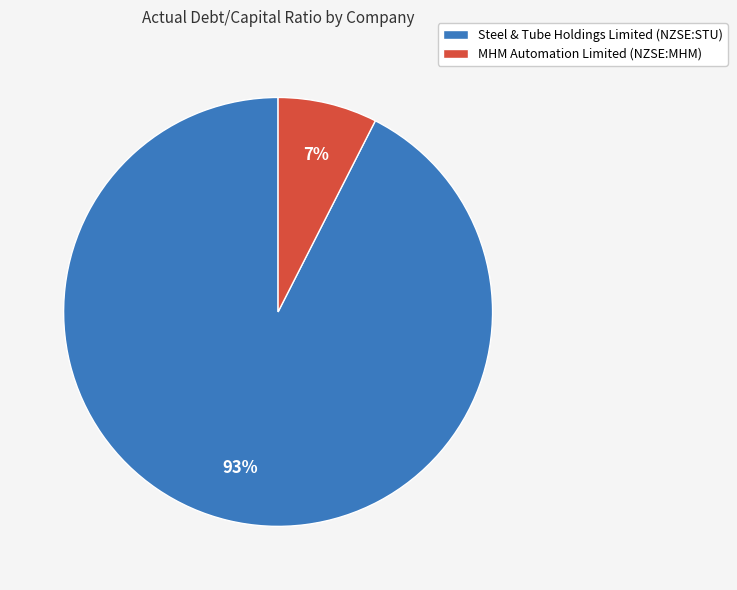

Which category has the biggest portion of the pie?

Steel & Tube Holdings Limited (NZSE:STU)